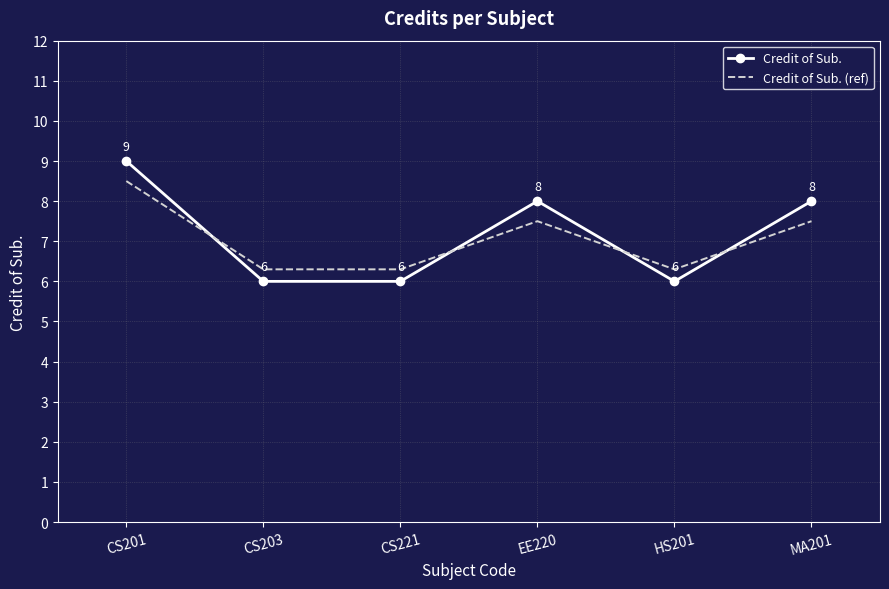

Where do Credit of Sub. and Credit of Sub. (ref) first cross each other?

CS201 and CS203